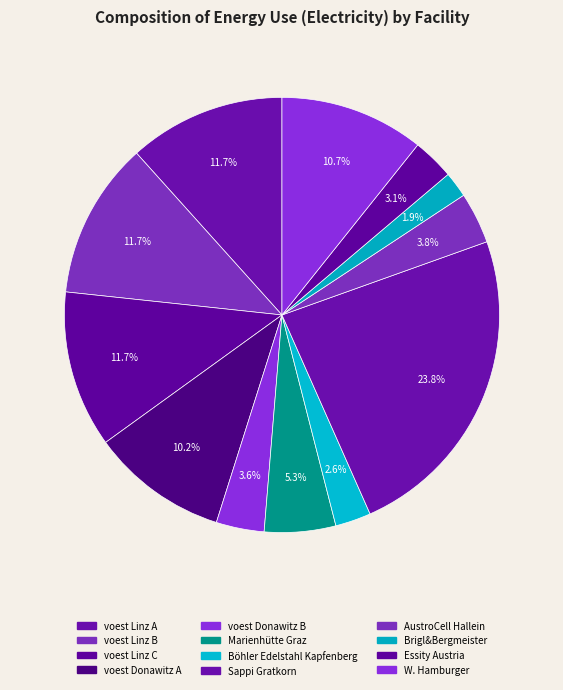

What is the change in value from AustroCell Hallein to Essity Austria?

-48694.2